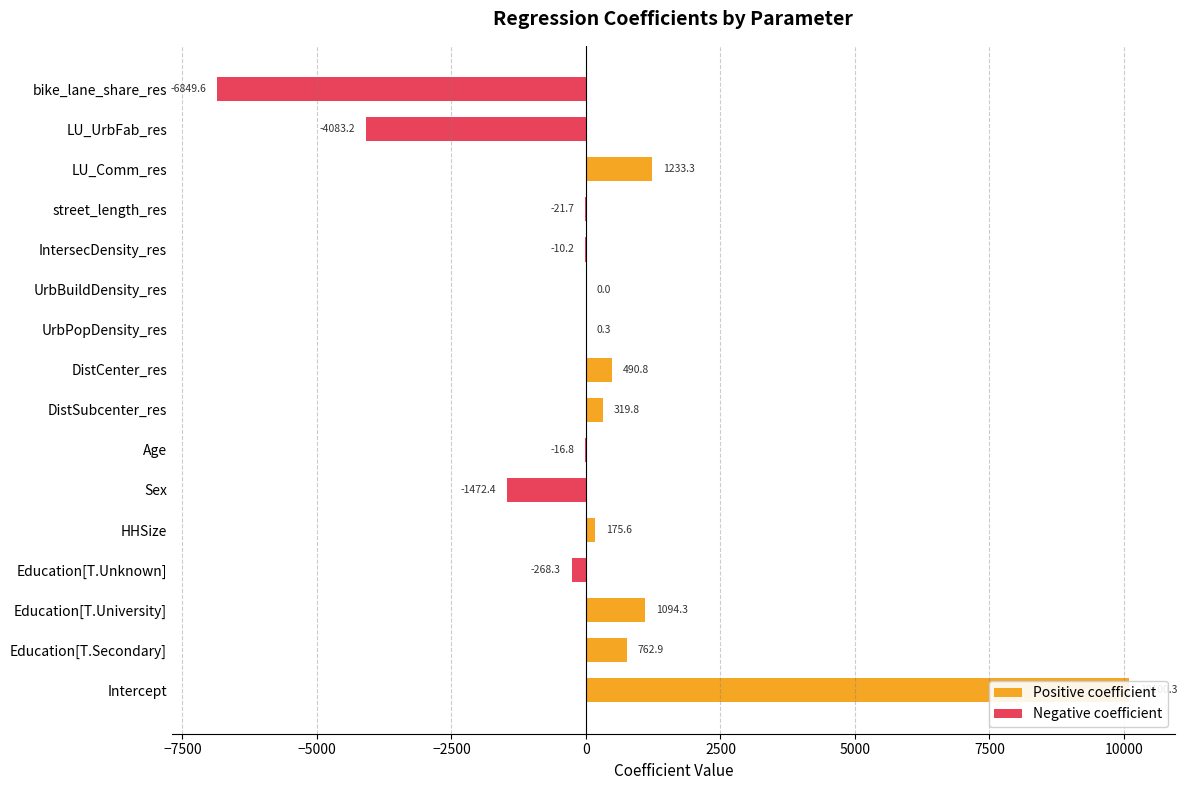

What is the difference between the values at Education[T.Secondary] and LU_UrbFab_res?

4846.0